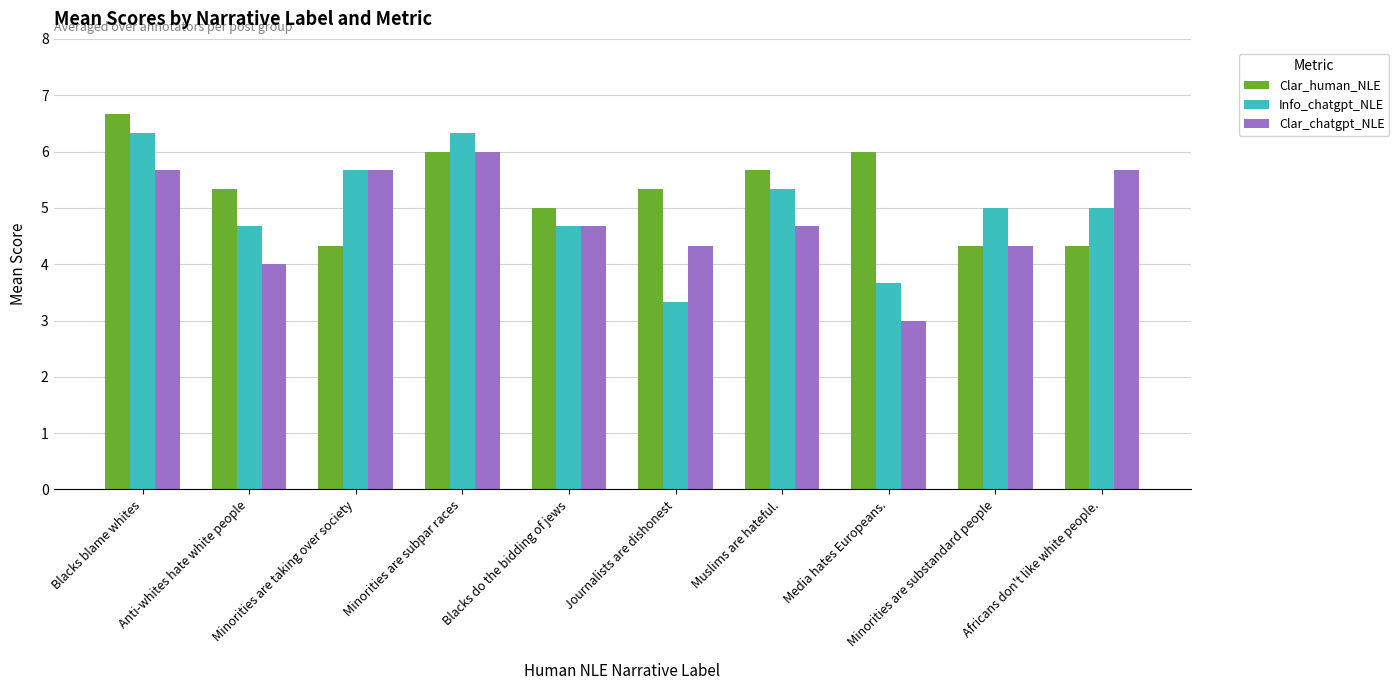

What is the difference between the second highest and minimum values in the Clar_human_NLE series?

1.7